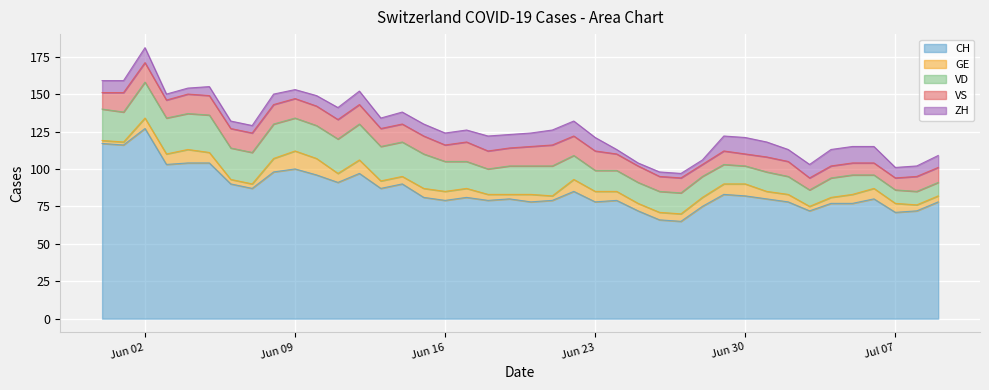

What position from the right is 2020-07-07?

3